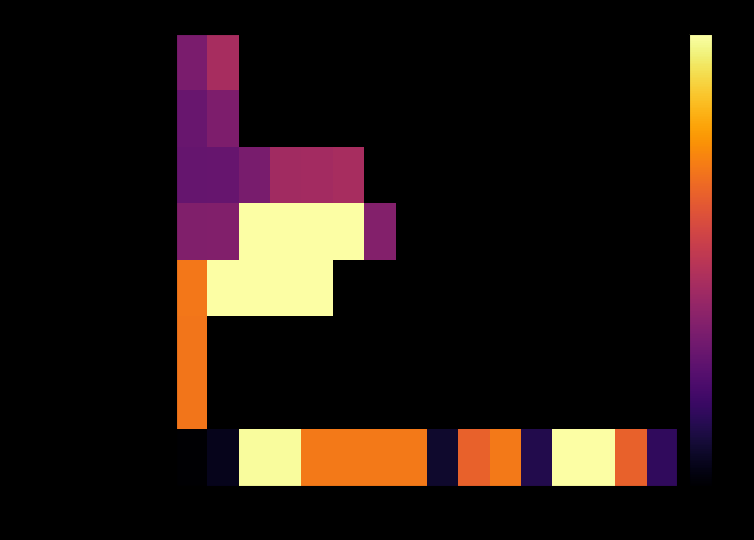

Rank the series at #15 from lowest to highest value.

Amortissement des écarts, Amortissement des frais repo, Amortissement des Immobilisa, Impôts sur le Résultat, Couts Exceptionnels, Frais de Gestion, Frais de Gestion US, Frais d'Intérêt Net